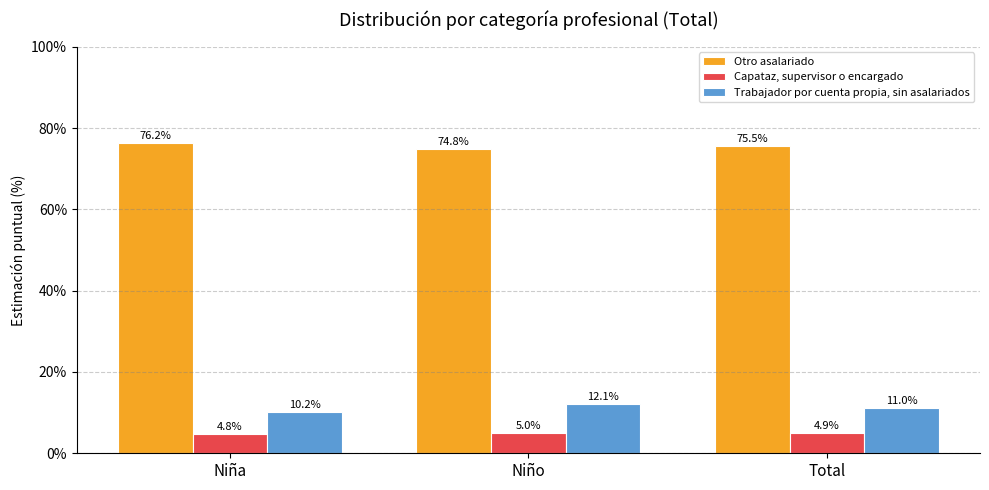

What is the spread (max minus min) of values at Niño?

69.9